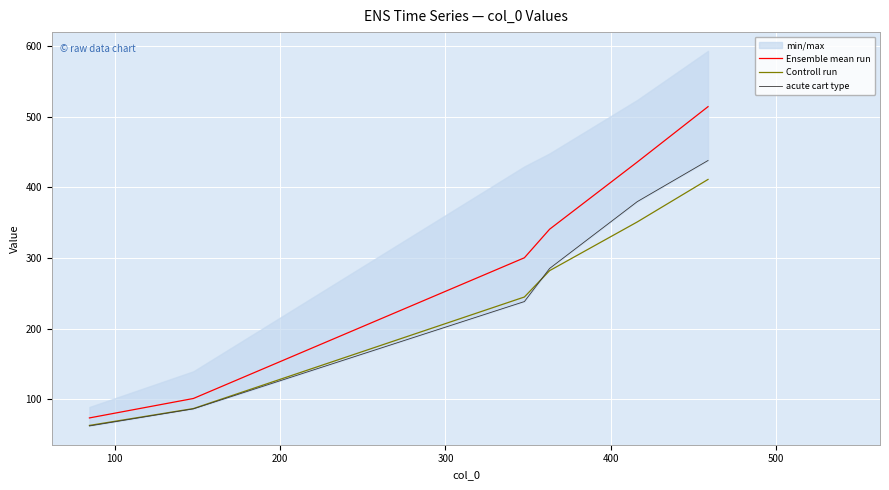

What is the lowest value of the Ensemble mean run series?

73.6